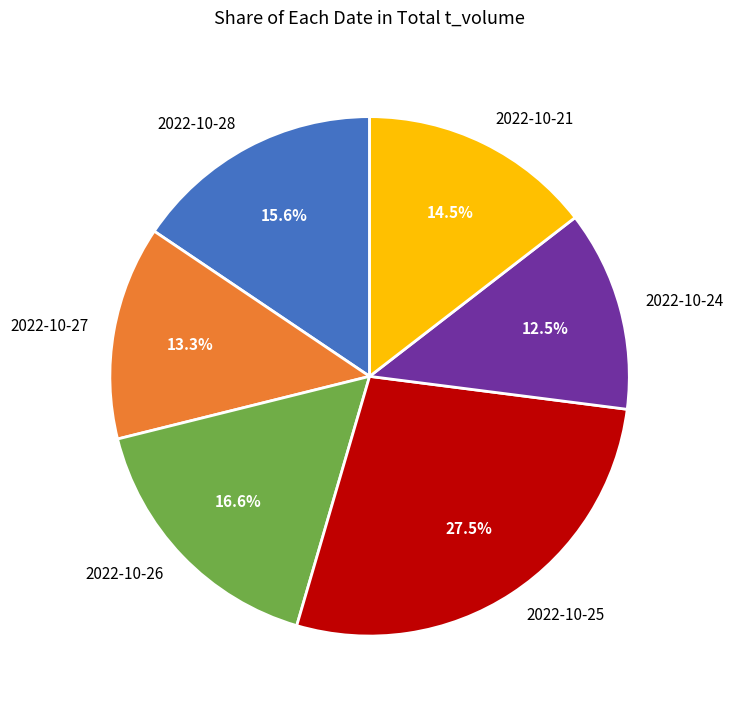

To the nearest percent, what is the difference between the largest and smallest slice percentages?

15%